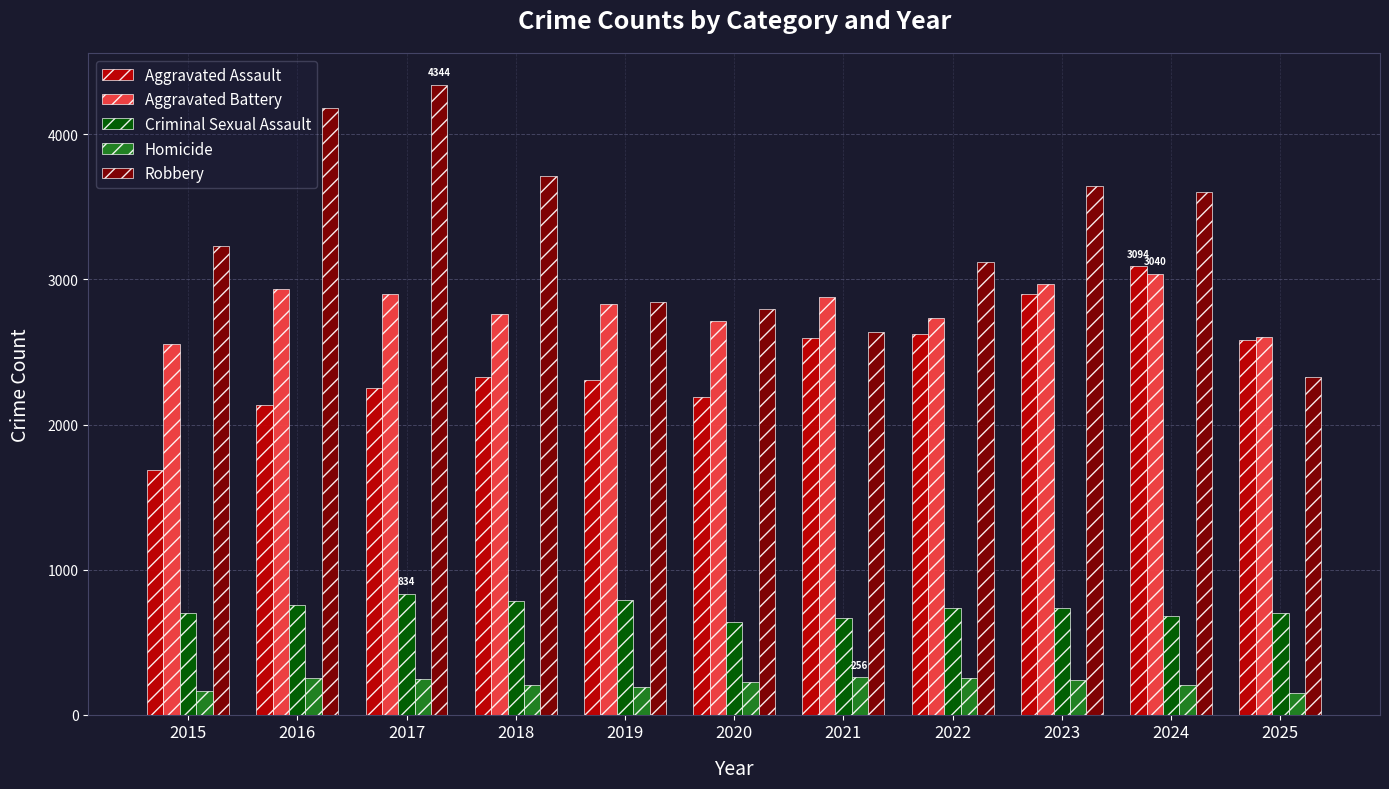

At how many categories does at least one series exceed 553?

11